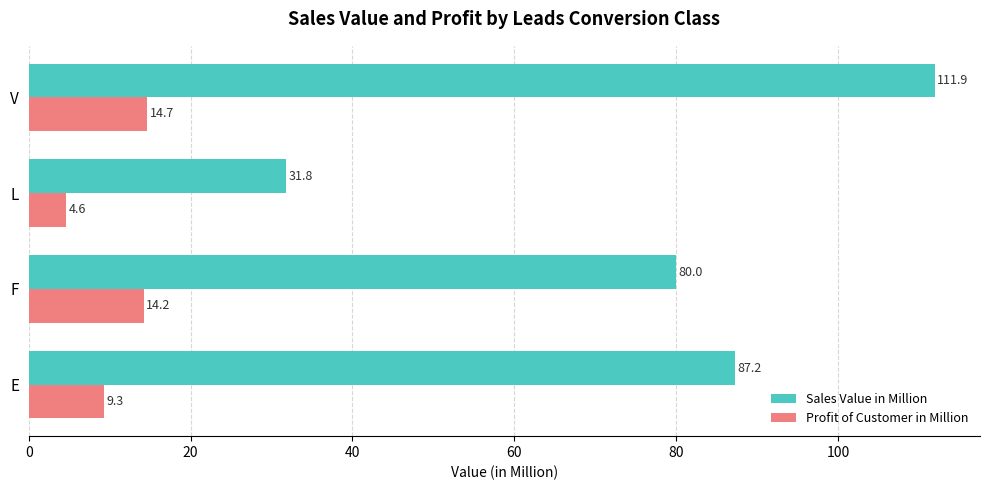

What is the average value of the Sales Value in Million series?

77.7